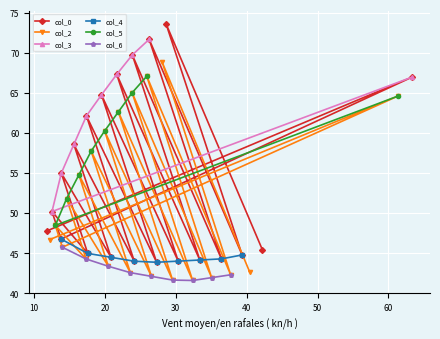

Rank the categories by col_4 value from highest to lowest.

0, 1